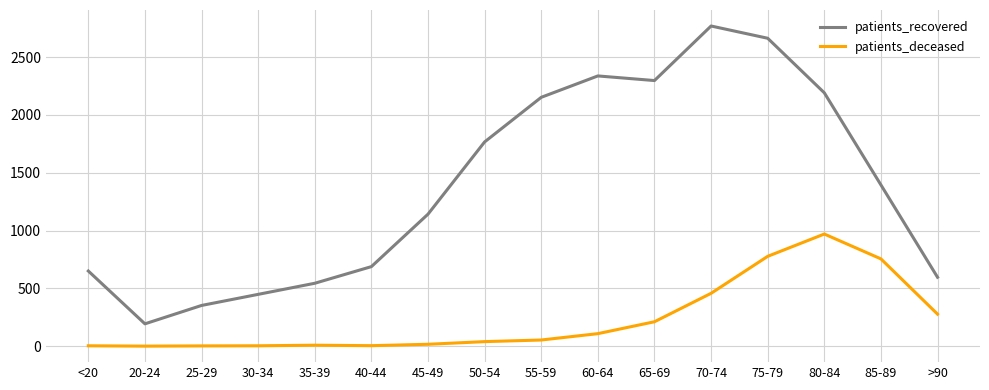

What position from the right is >90?

1